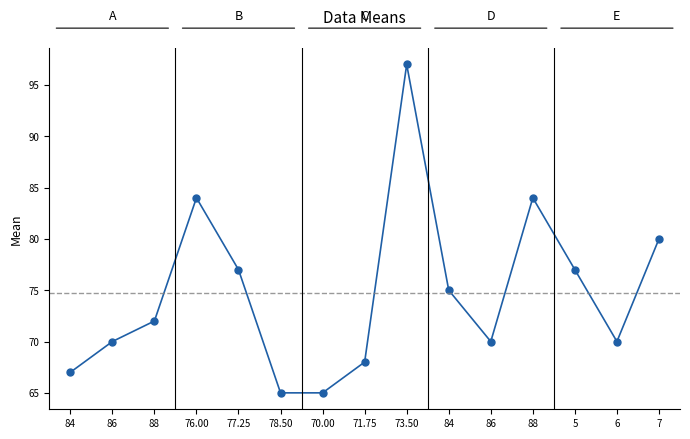

Where is the data nearest to the value 81?

7